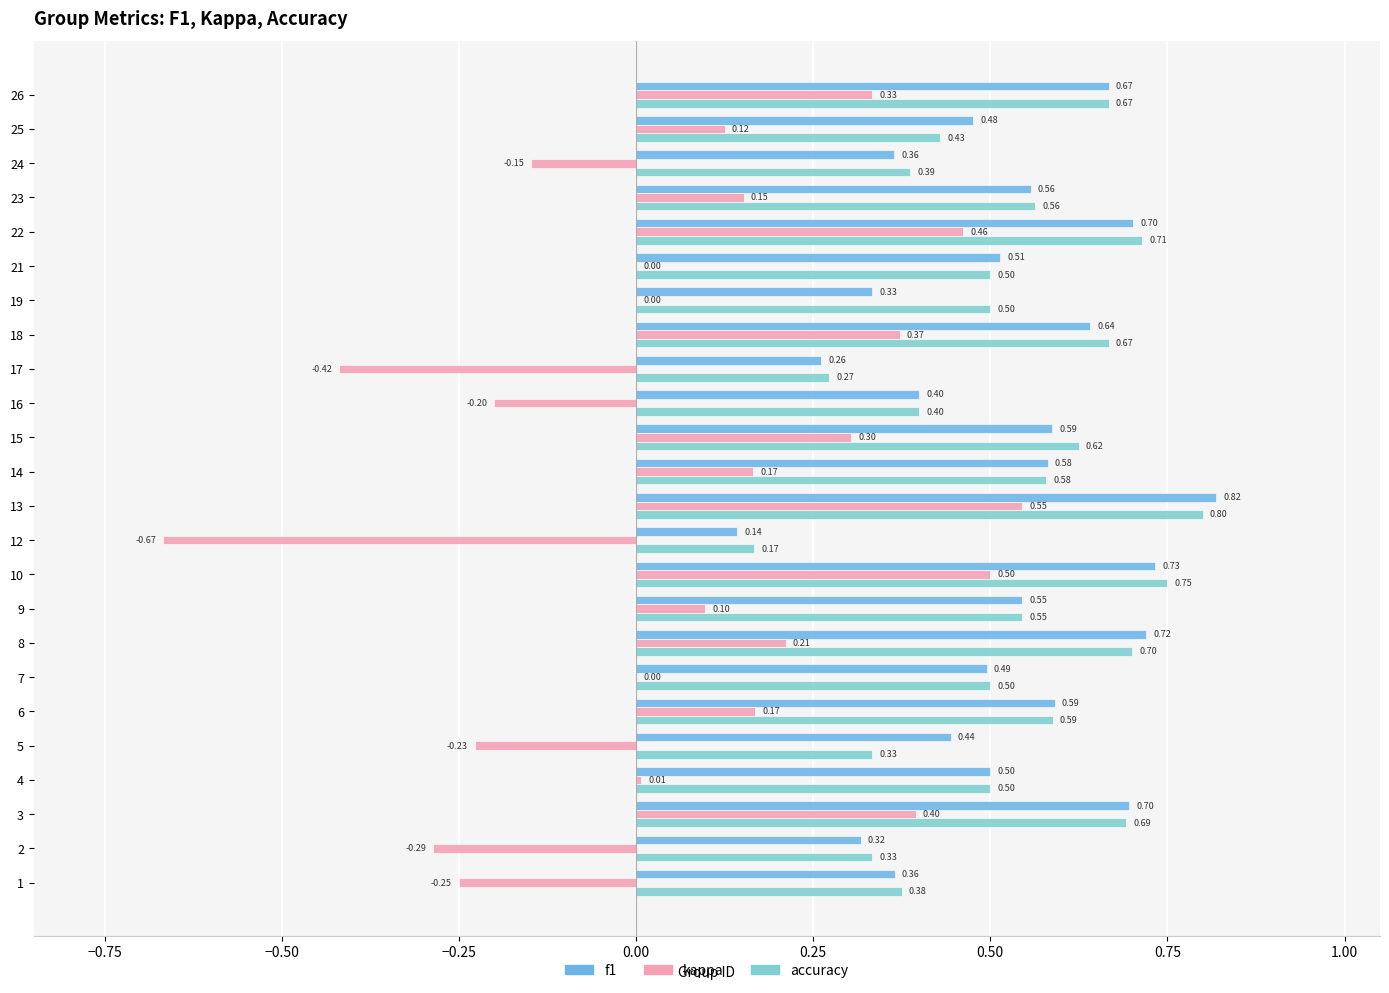

What is the sum of all kappa values?

1.6